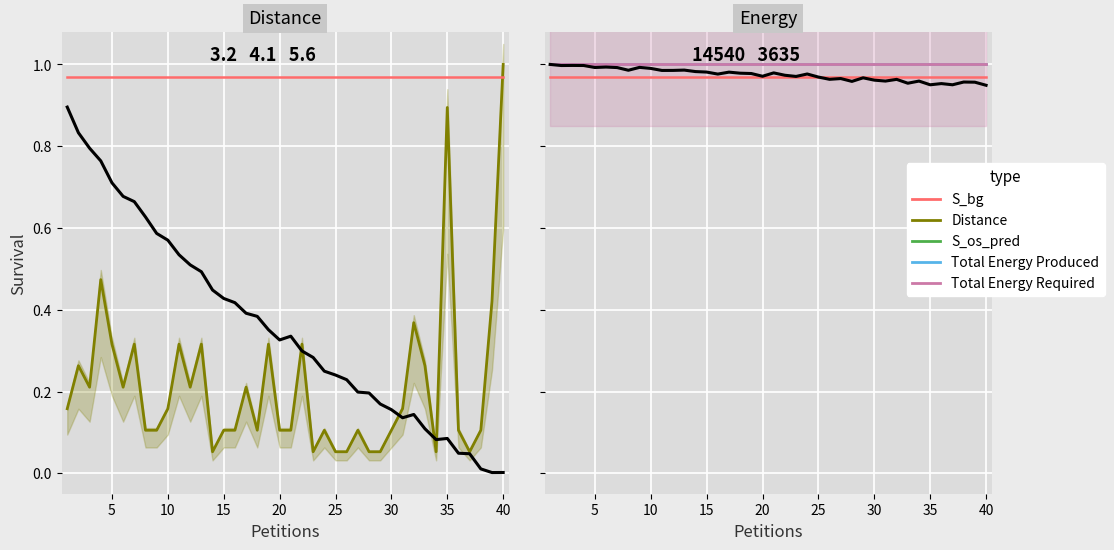

Which series has the largest total across all categories?

Total Energy Produced